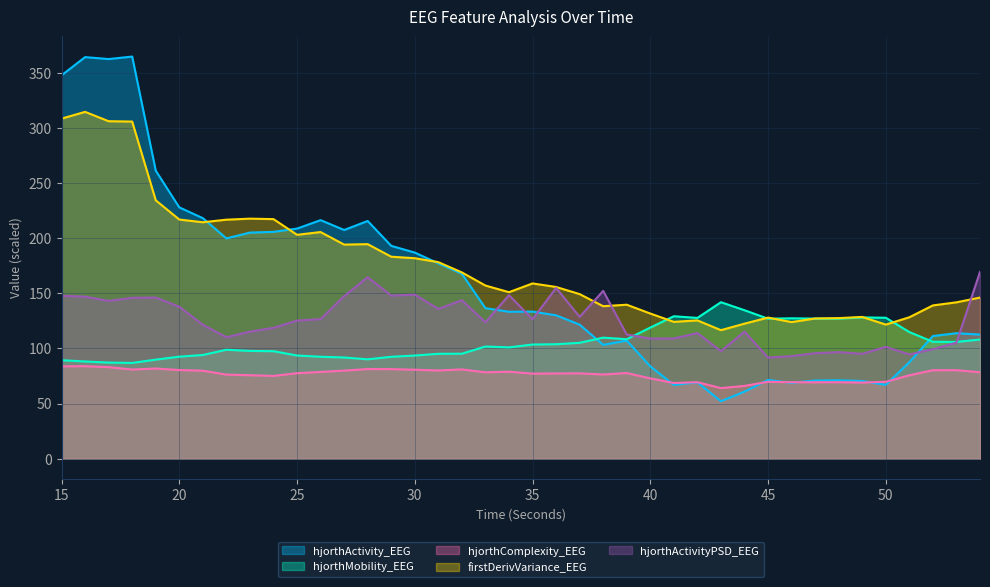

At which label does hjorthMobility_EEG first exceed 103?

35